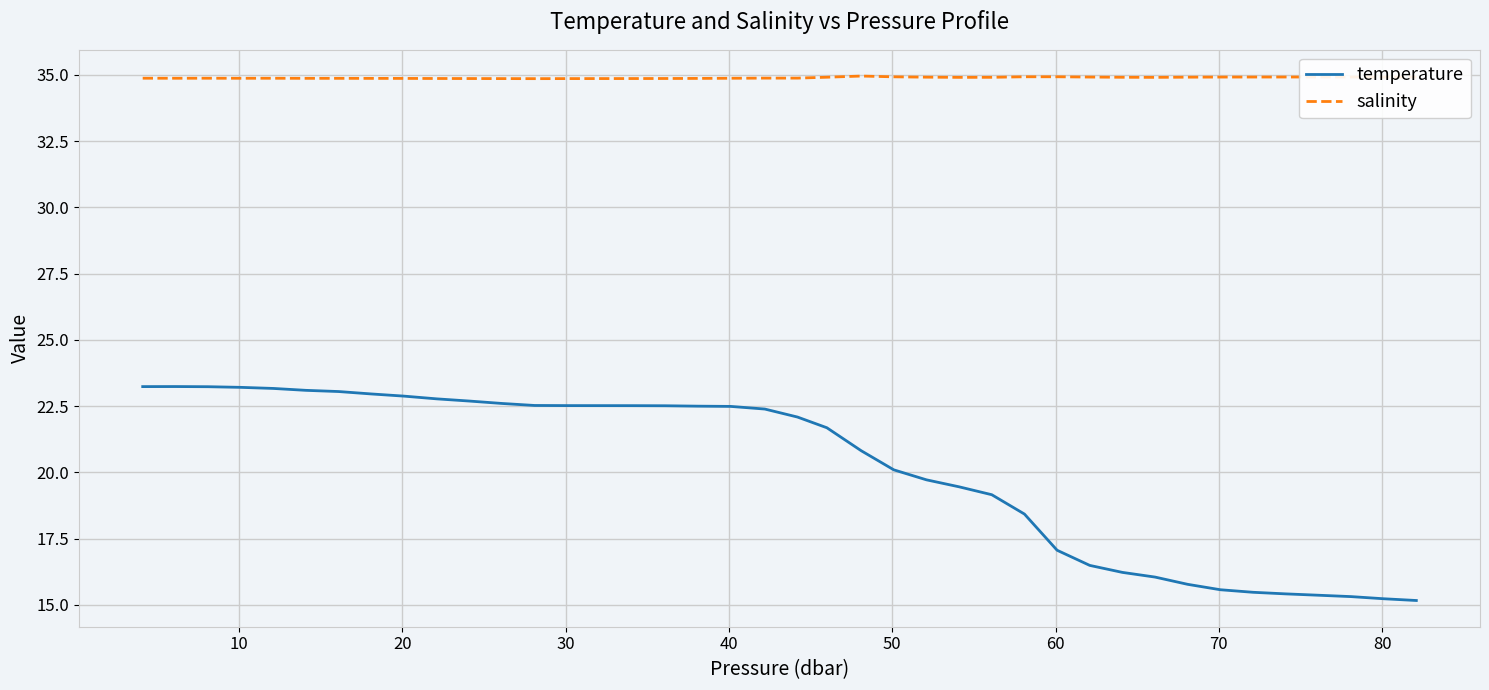

What is the difference between the second highest and minimum values in the salinity series?

0.1